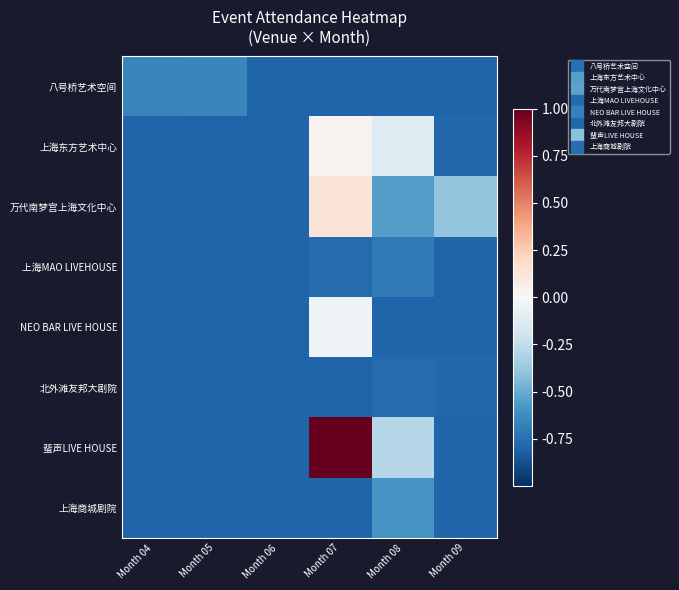

Between Month 07 and Month 09, which series saw the biggest shift?

蜚声LIVE HOUSE